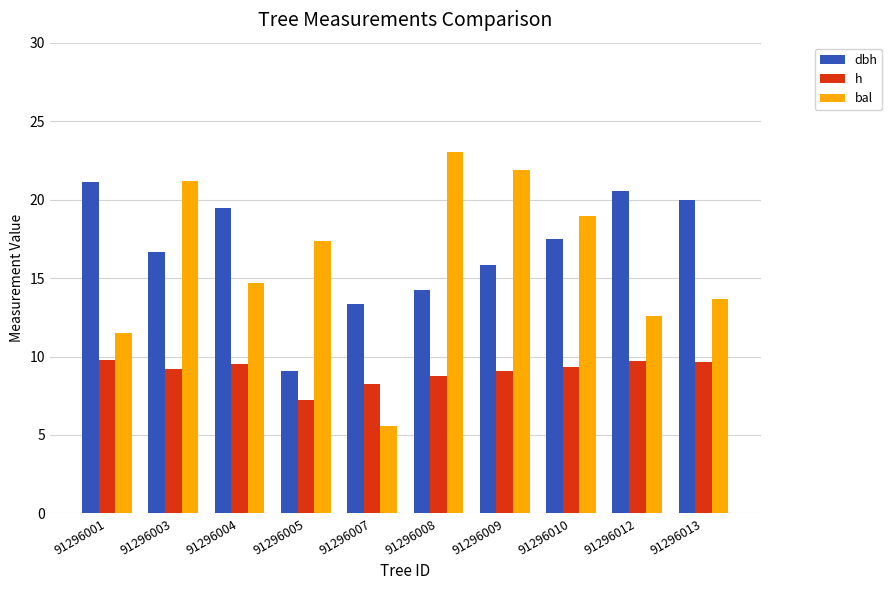

What is the smallest value displayed?

5.6